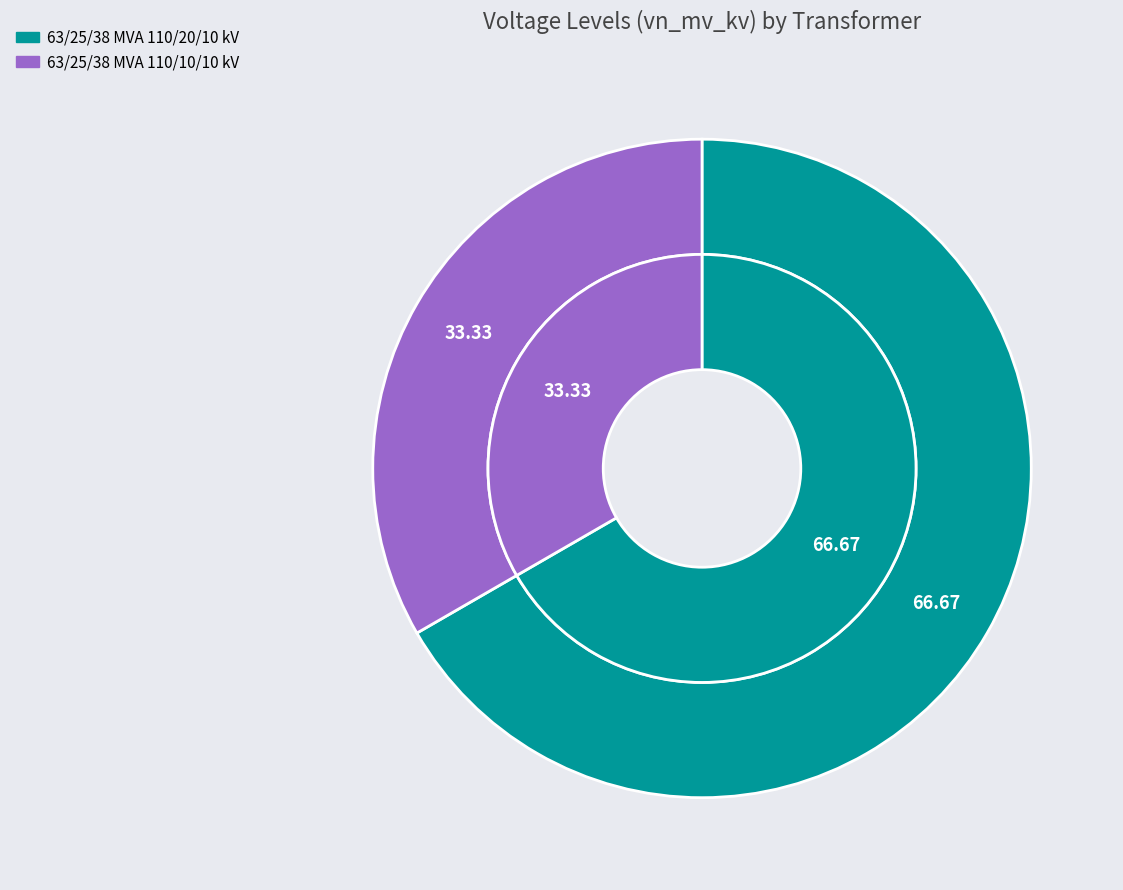

What percentage is the 63/25/38 MVA 110/20/10 kV slice, to the nearest percent?

67%